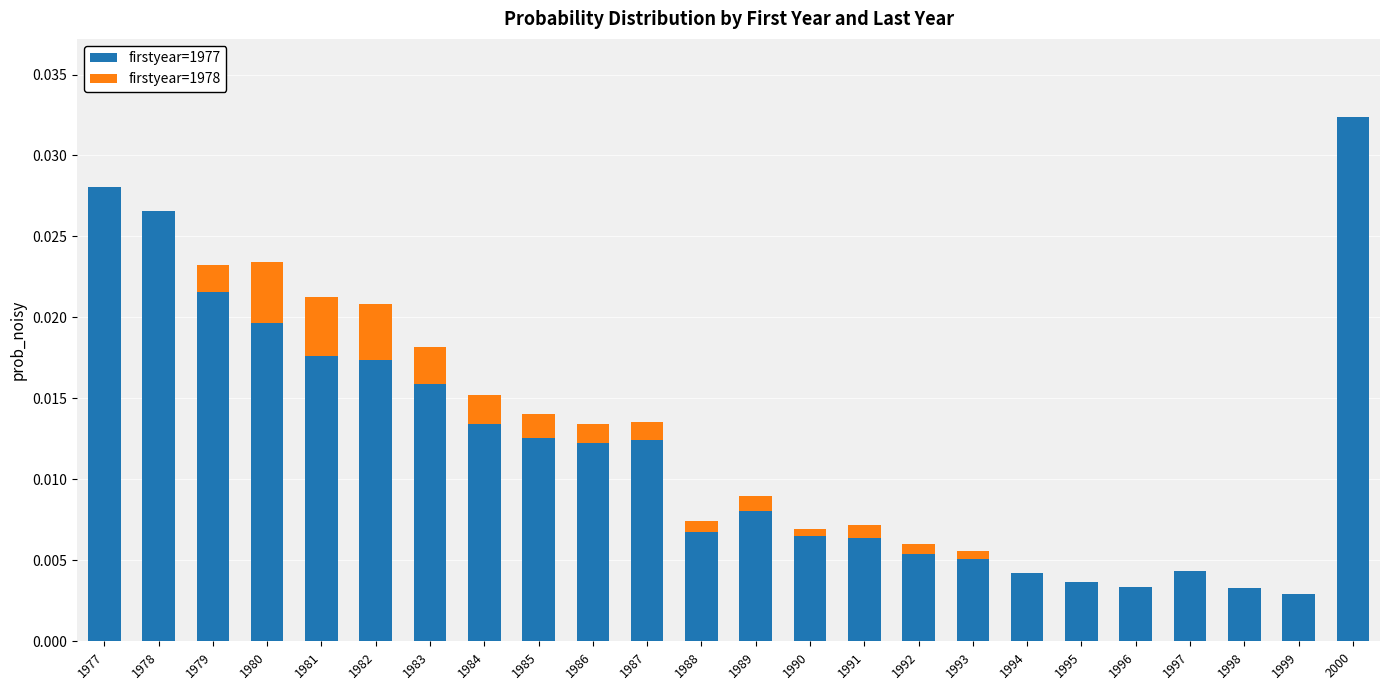

Is it true that firstyear=1977 equals 0.0 at 1983?

True